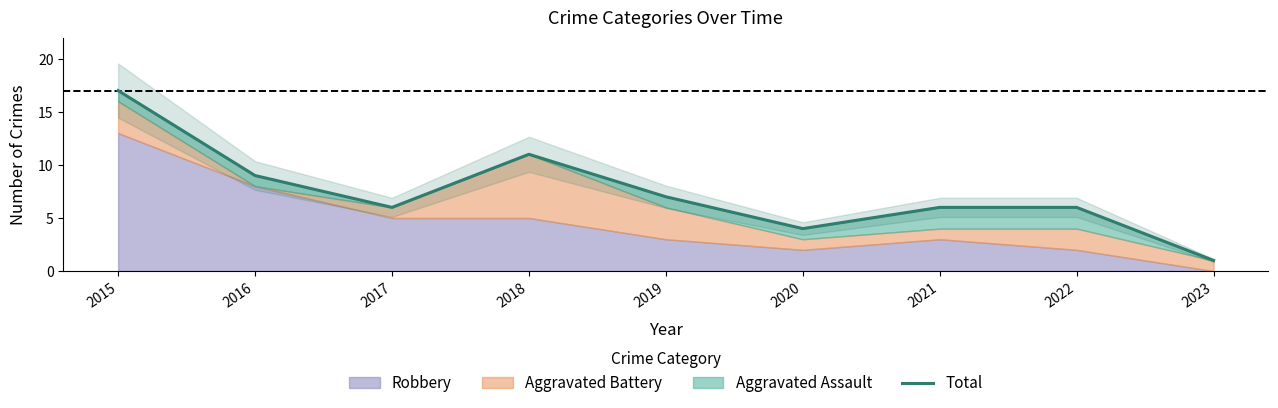

Reading left to right, list all the values displayed in this chart.

2015=17	2016=9	2017=6	2018=11	2019=7	2020=4	2021=6	2022=6	2023=1